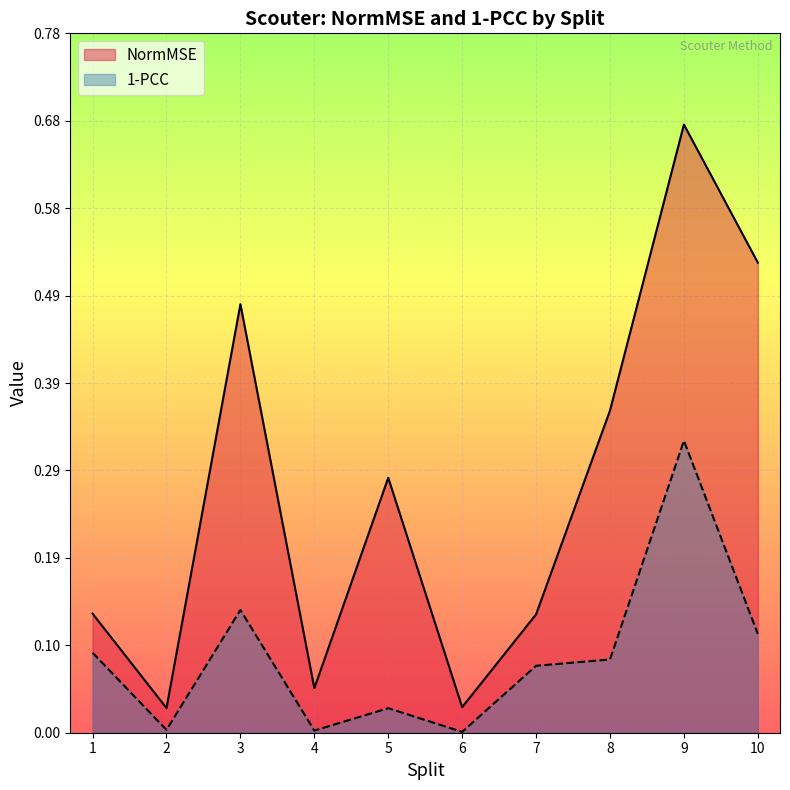

In NormMSE_Scouter, how many points are higher than both neighbors (excluding endpoints)?

3